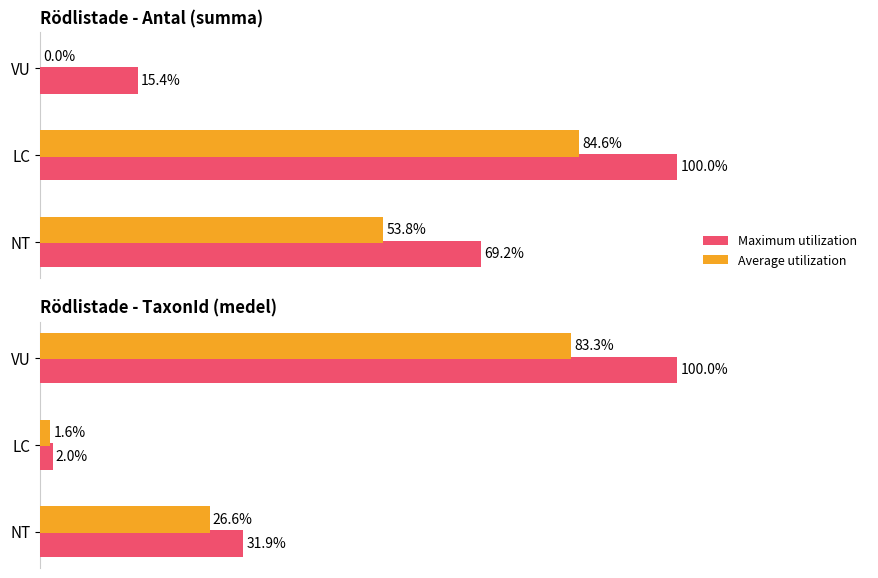

What is the difference between the Maximum utilization values at VU and NT?

68.1